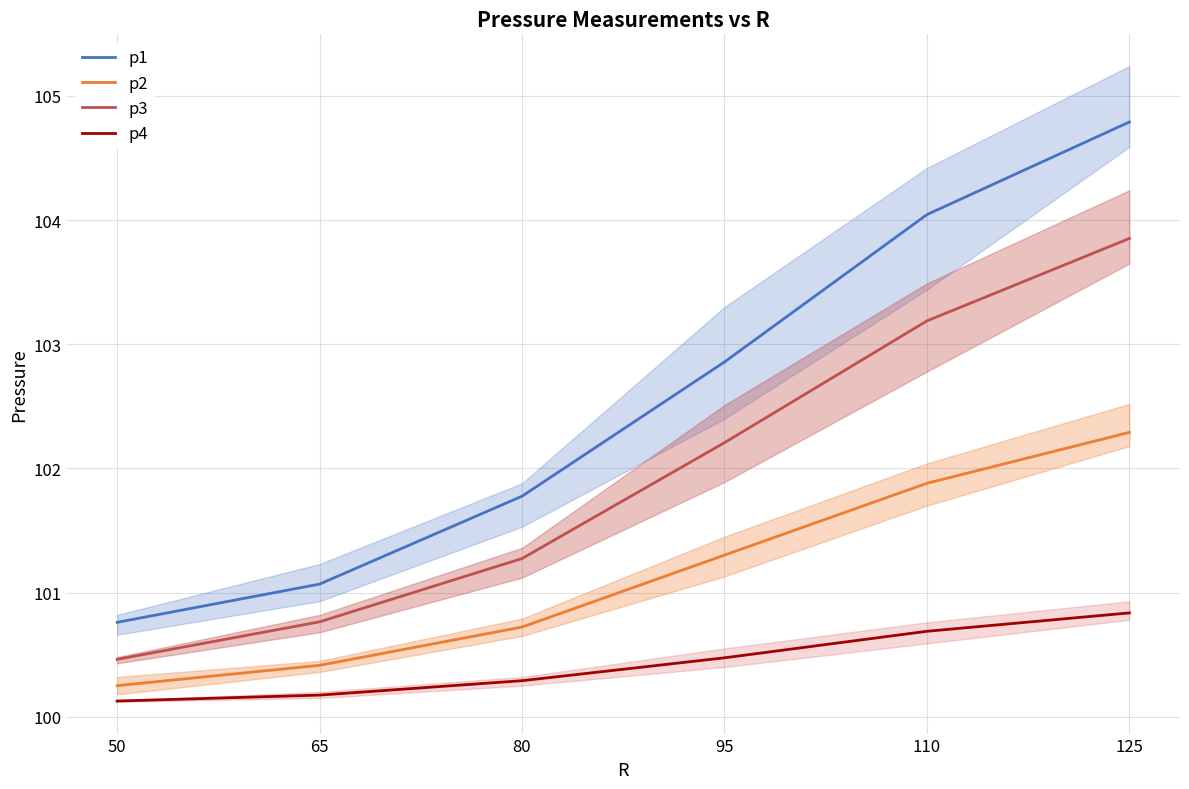

Rank the series by their average value, from highest to lowest.

p1, p3, p2, p4